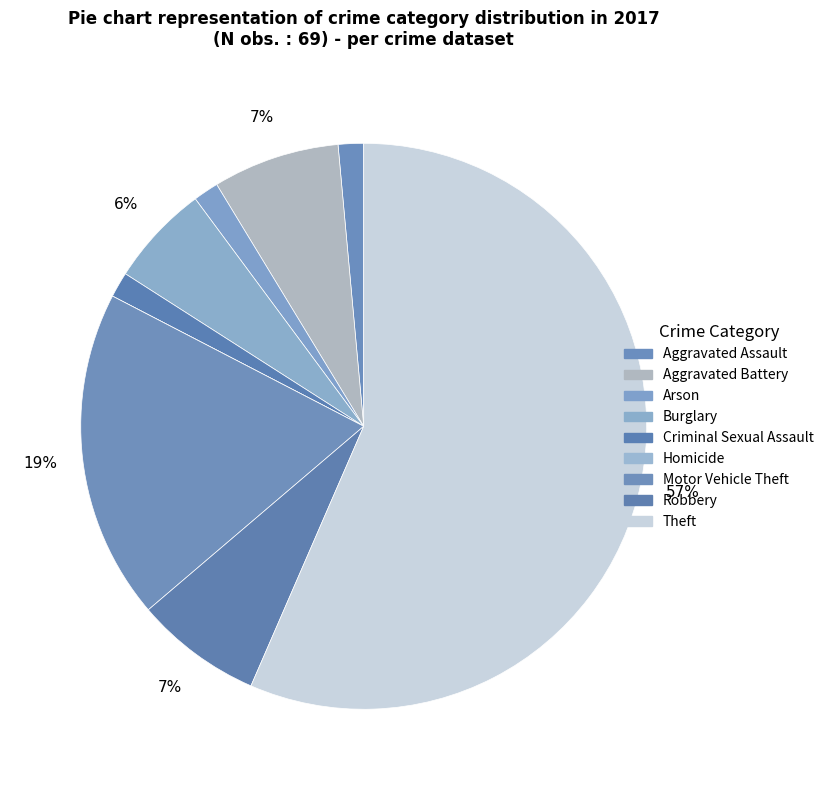

What portion of the pie excludes Aggravated Battery?

92.8%